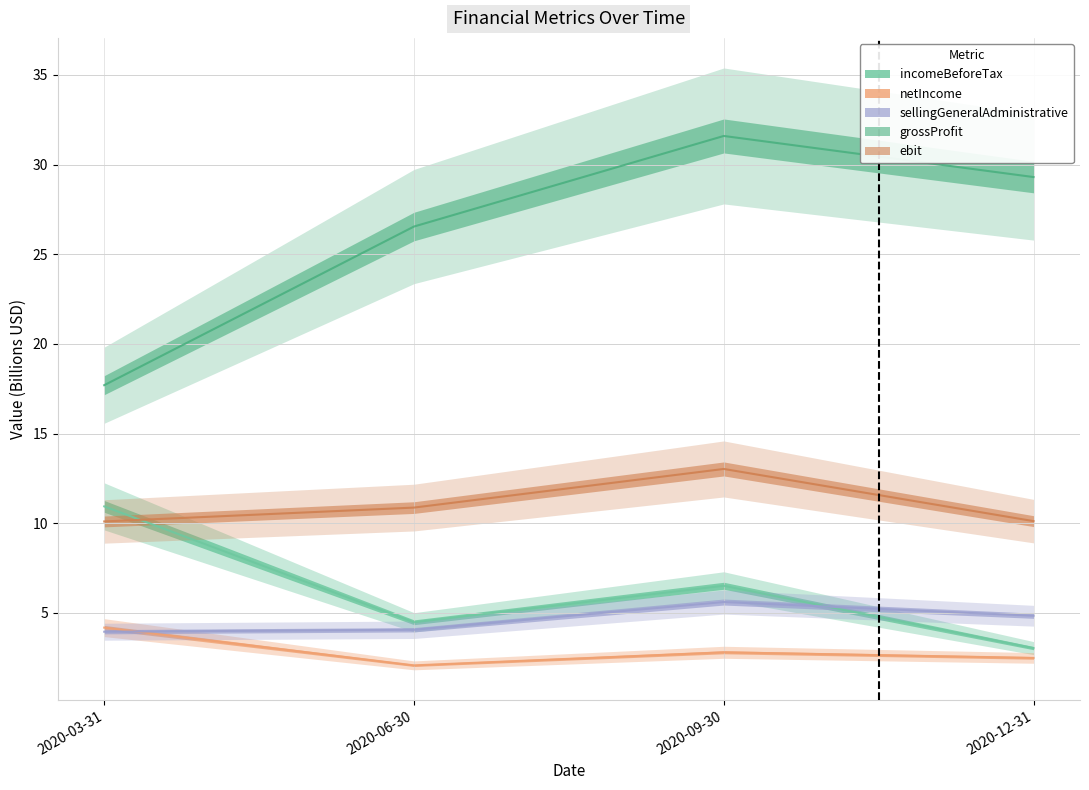

Count the number of data series in this chart.

5